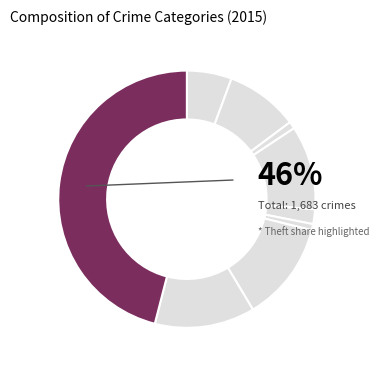

To the nearest percent, what percentage of the pie is Burglary?

11%